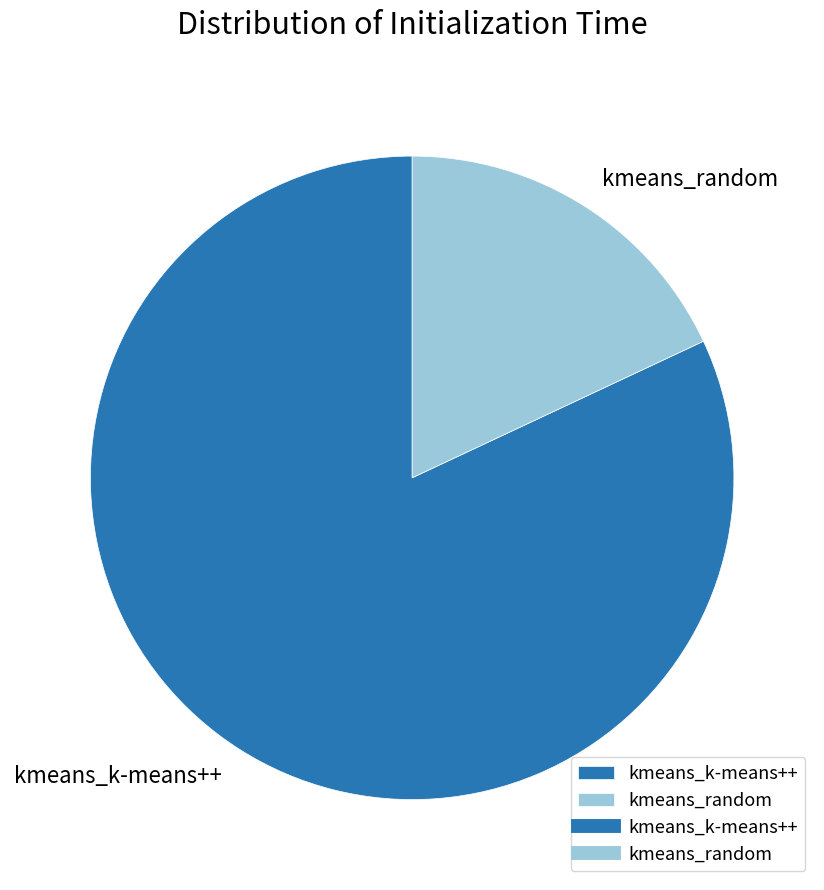

Count the number of slices in the pie.

2